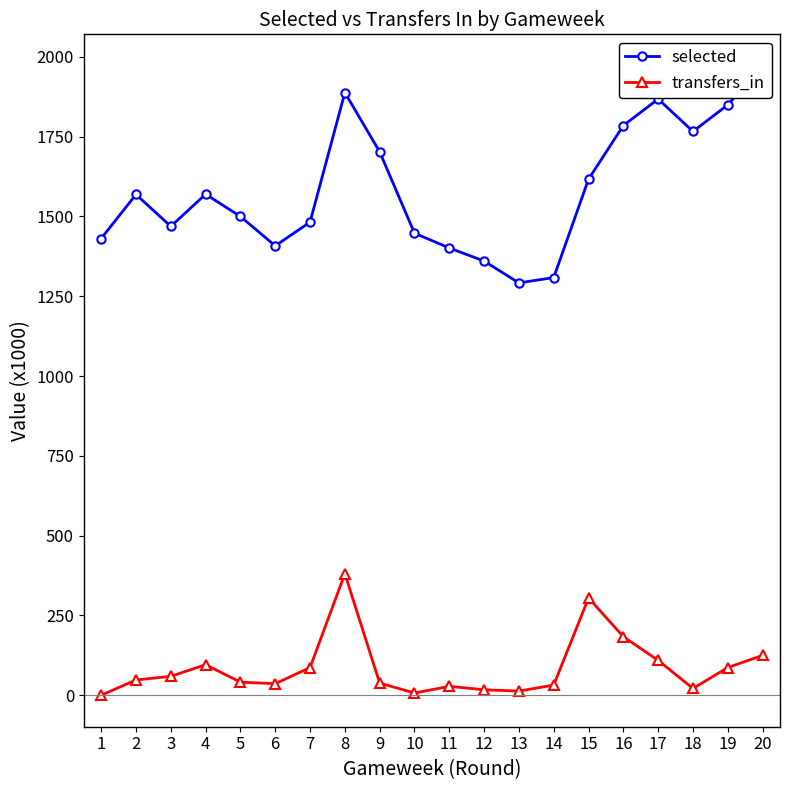

List the series in order of their overall mean, lowest first.

transfers_in, selected